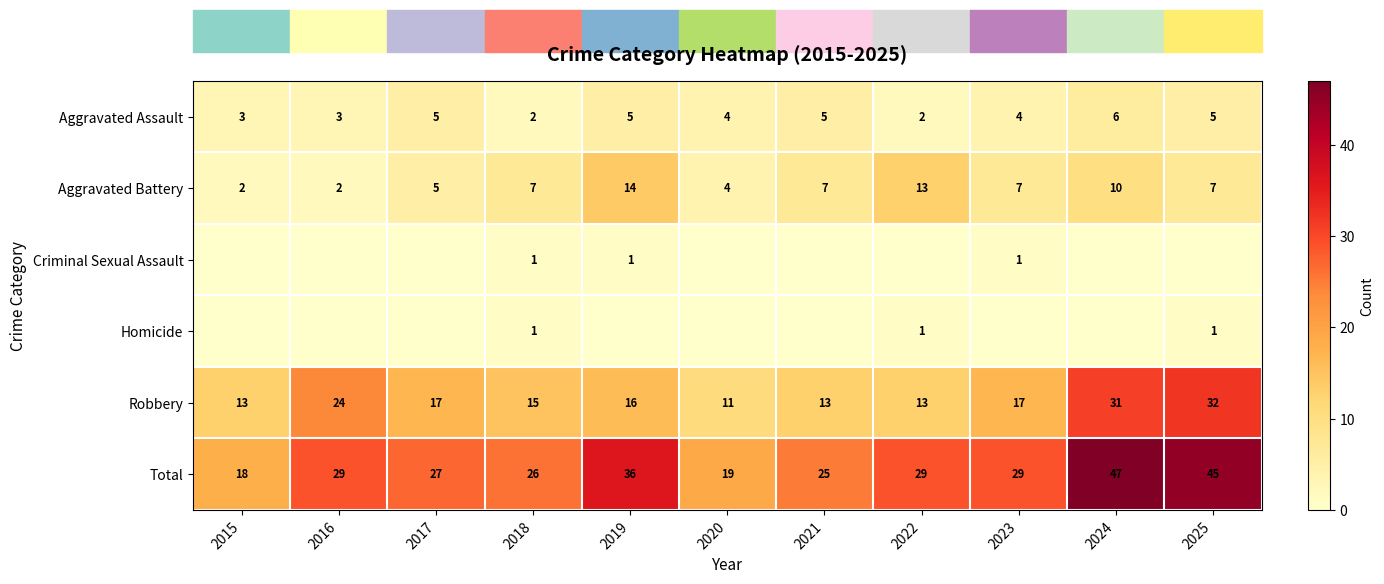

The Total series shows 26 at 2018. True or false?

True